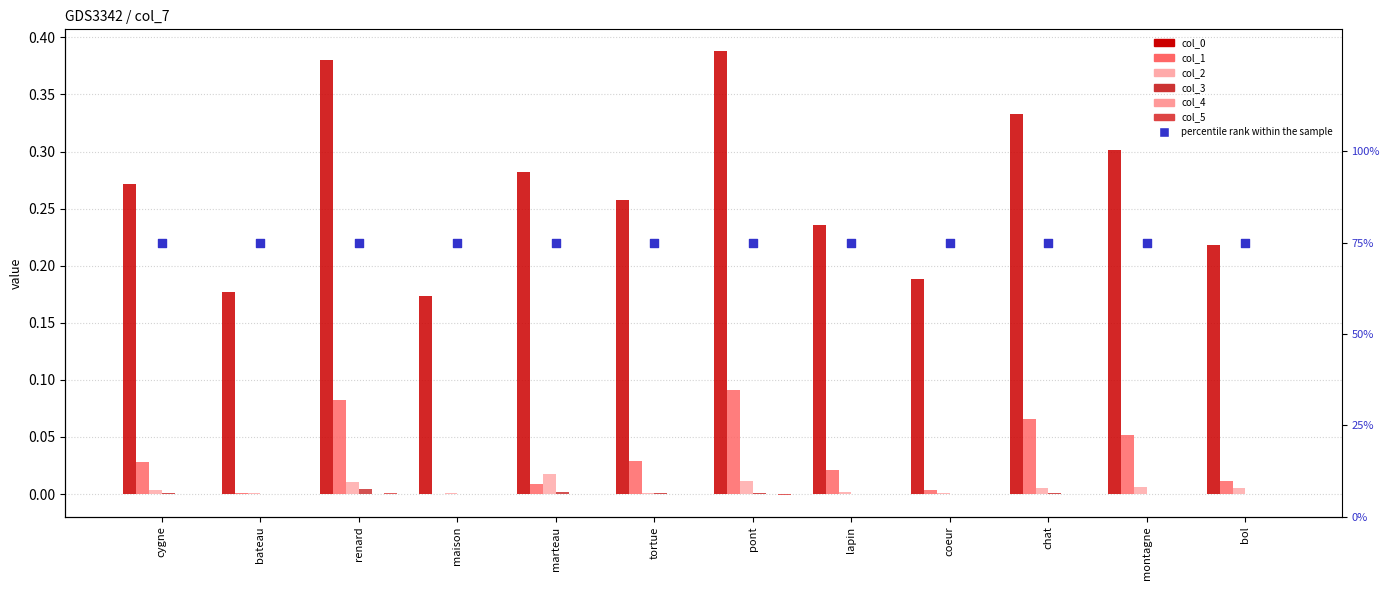

What is the total value across all series at cygne?

0.3